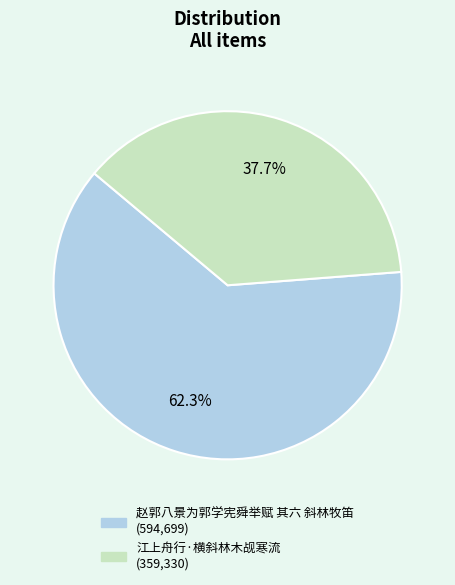

Between 江上舟行·横斜林木觇寒流 and 赵郭八景为郭学宪舜举赋 其六 斜林牧笛, which is larger?

赵郭八景为郭学宪舜举赋 其六 斜林牧笛